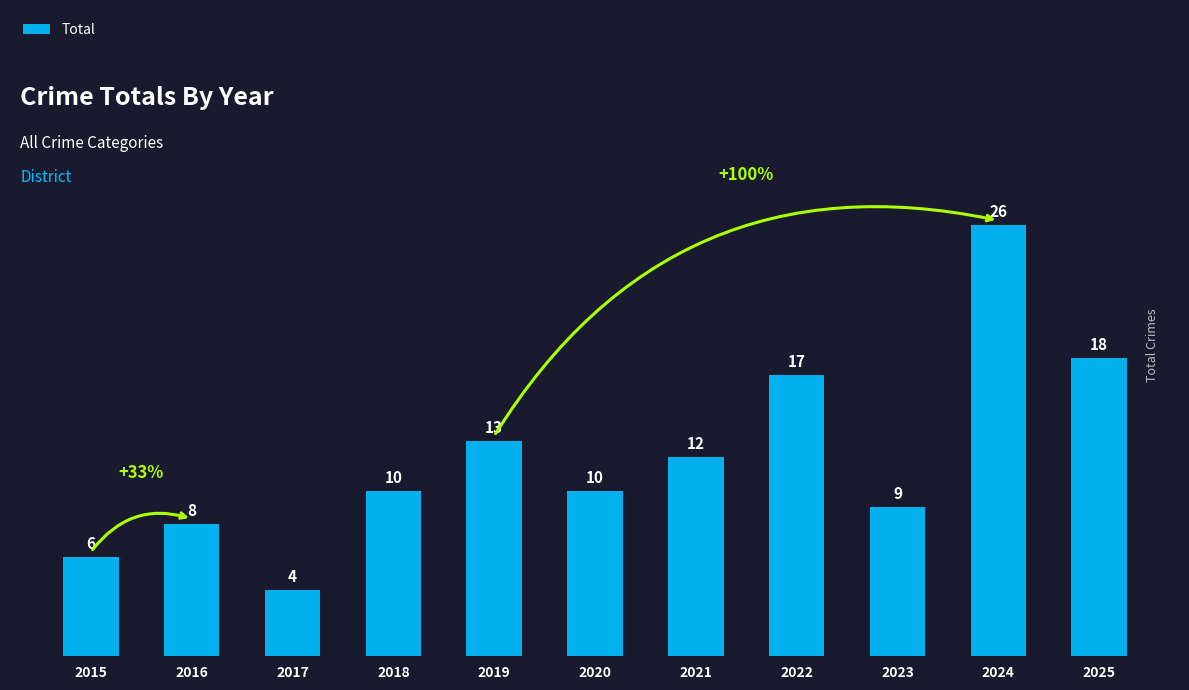

What is the approximate value at 2018, to the nearest 5?

10